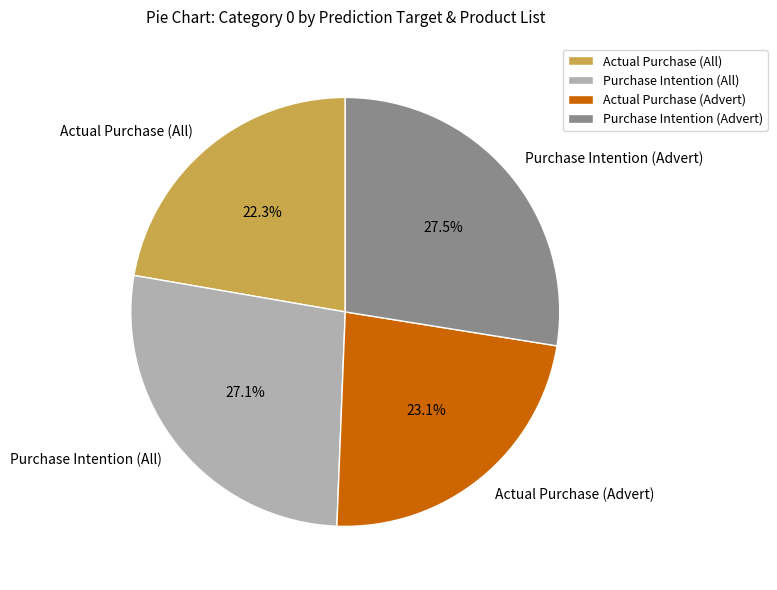

How many segments does this pie chart have?

4